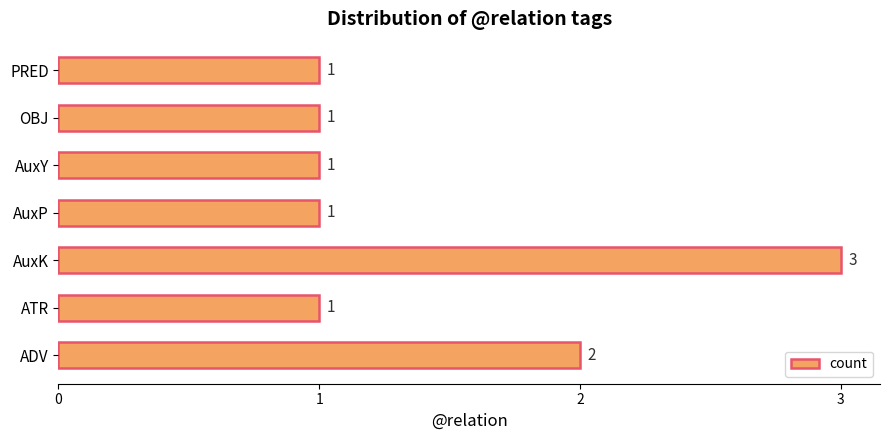

The value at PRED is 1. True or false?

True